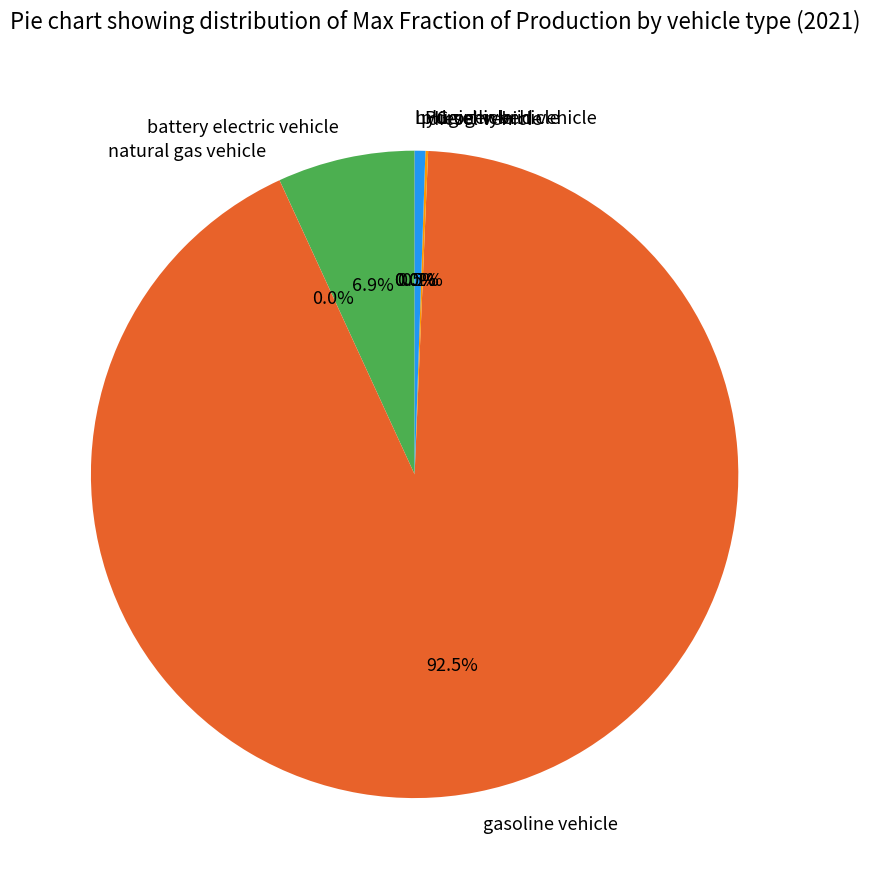

What percentage is NOT represented by battery electric vehicle?

93.1%